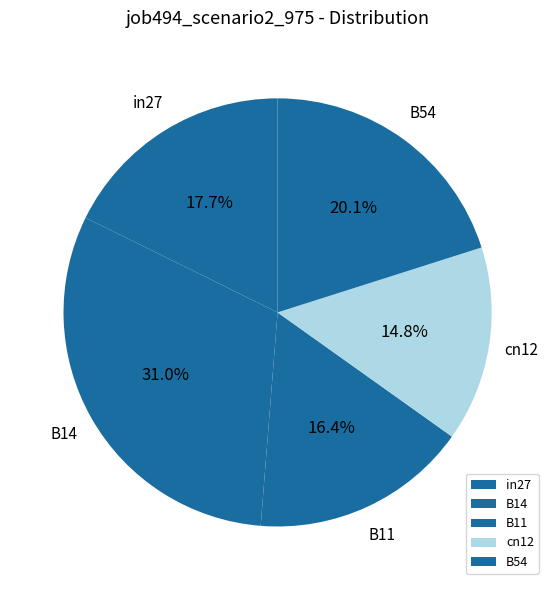

How many segments does this pie chart have?

5